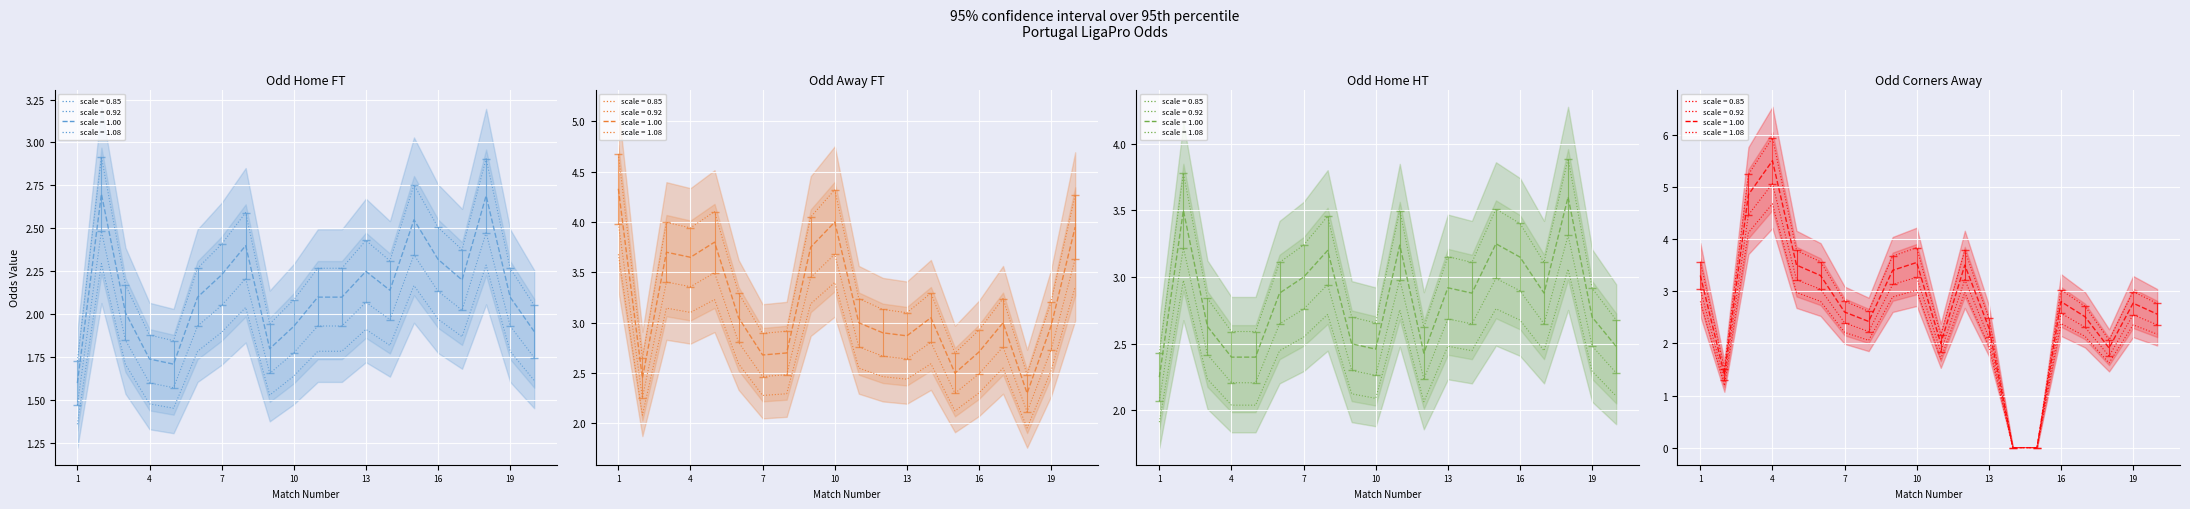

What is the value of the Odd_A_FT point at the 2nd from the left?

2.3